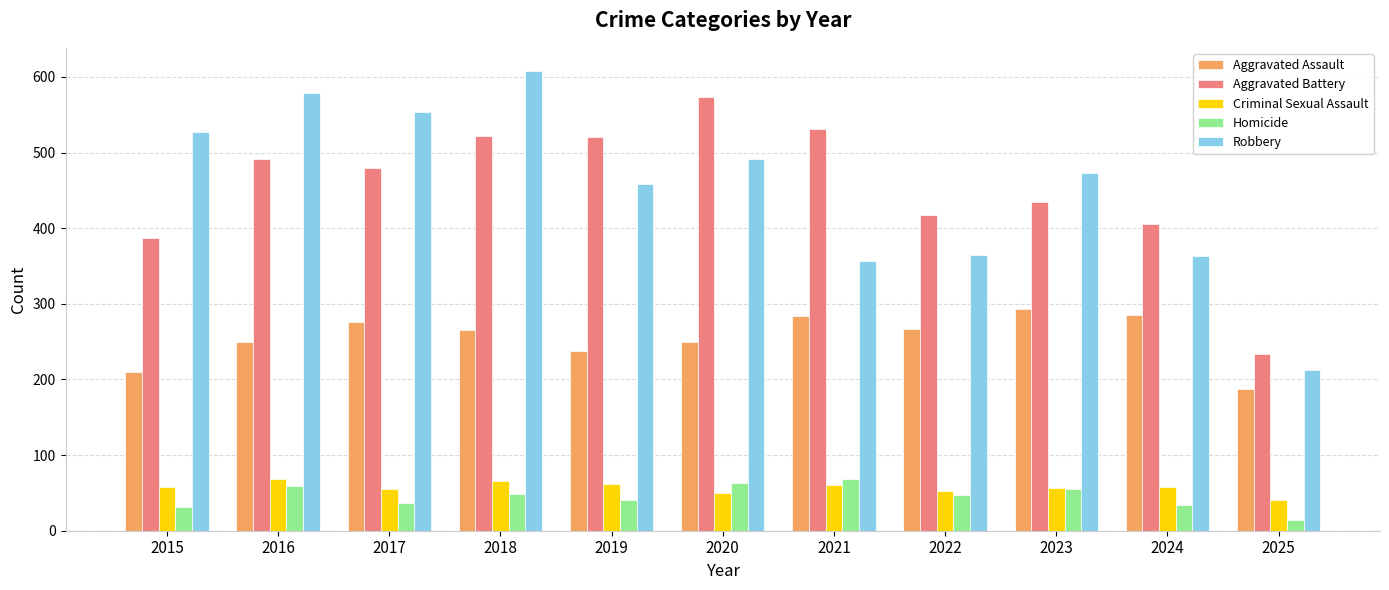

What is the value of the Aggravated Assault bar at the 3rd from the left?

276